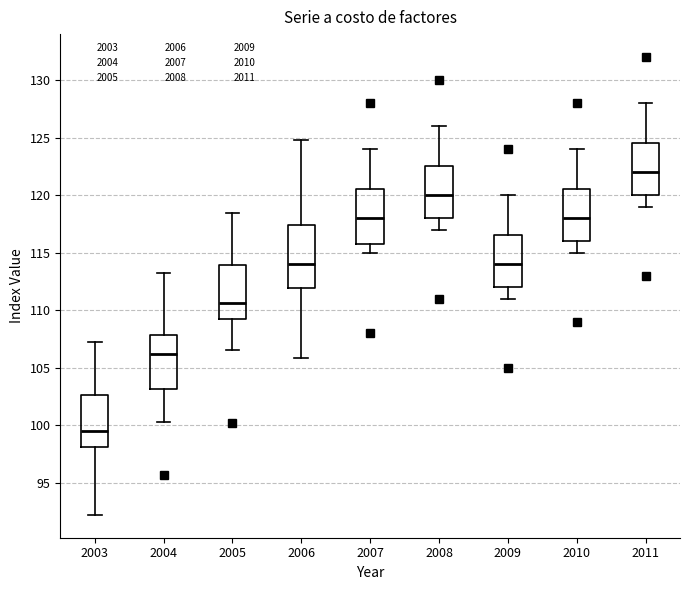

Which box is the tallest, from its lower edge to its upper edge?

2006